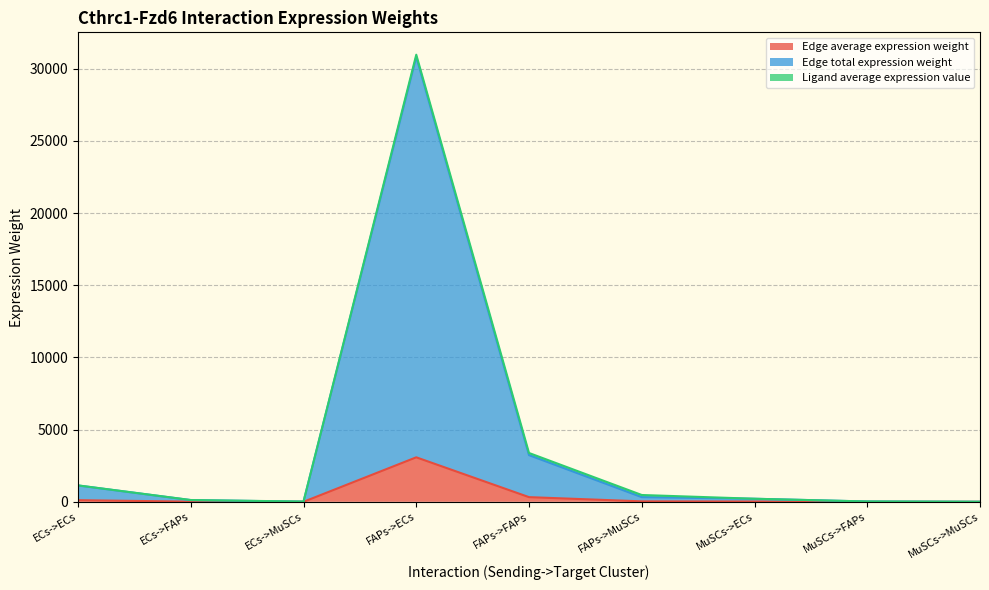

Which series has the widest spread of values?

Edge total expression weight